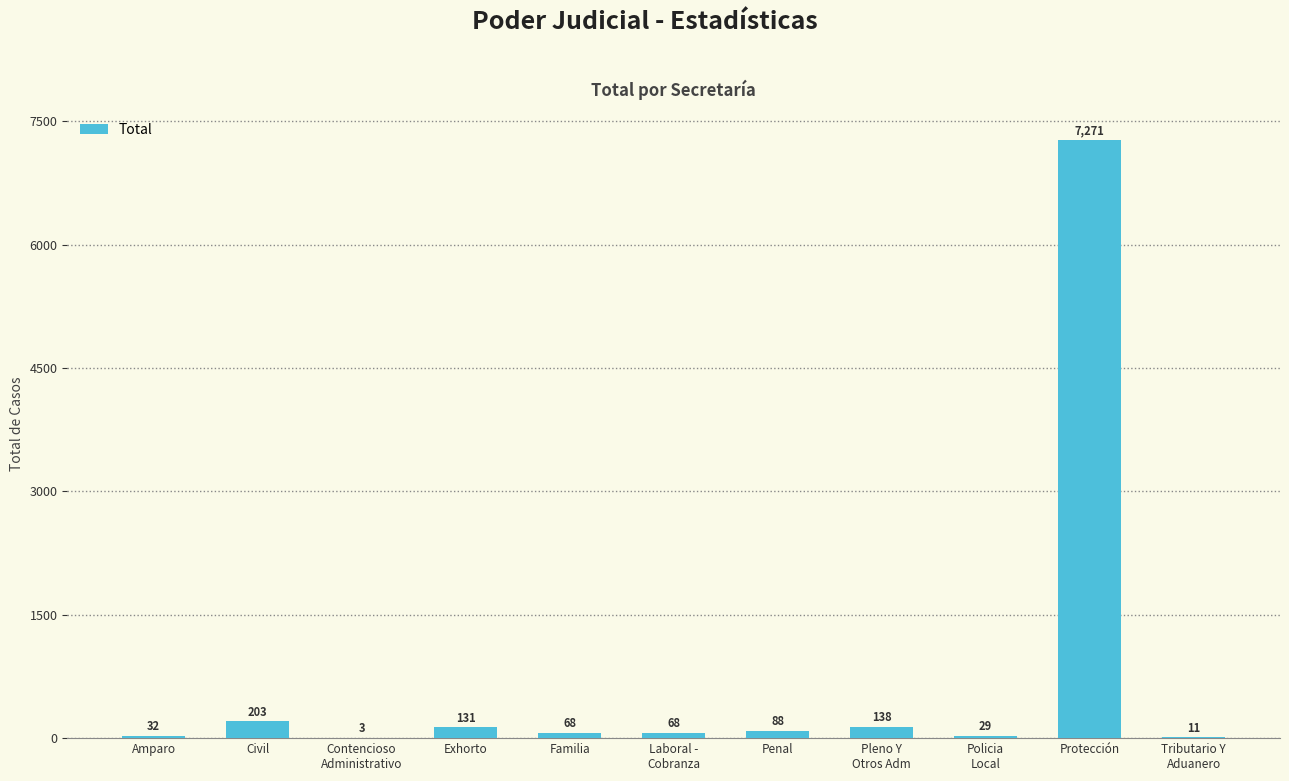

True or false: the data shows 131 at Exhorto.

True